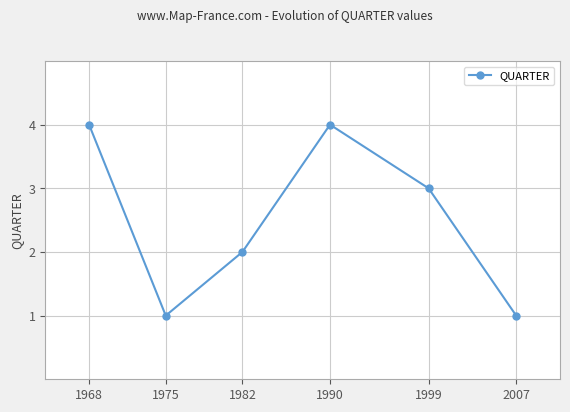

What is the sum of the values at 2007 and 1968?

5